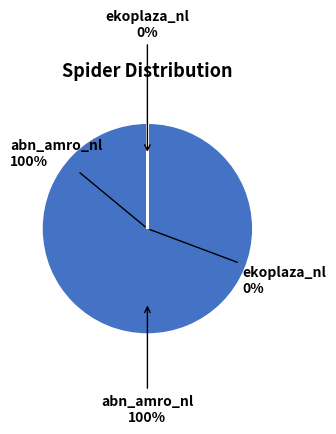

To the nearest percent, what is the average slice percentage?

50%